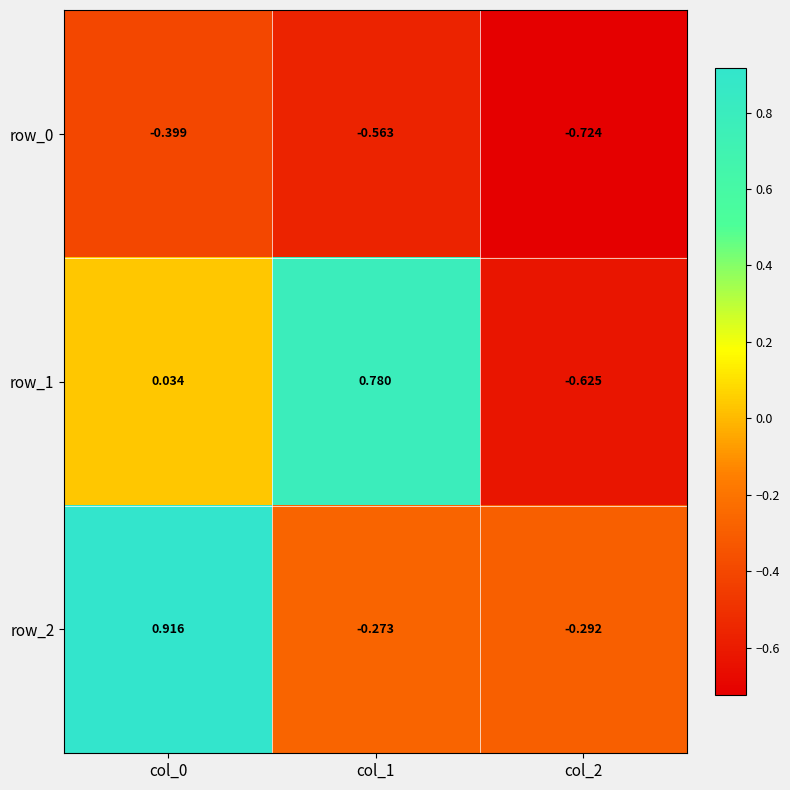

Which category has the lowest value in the row_0 series?

col_2